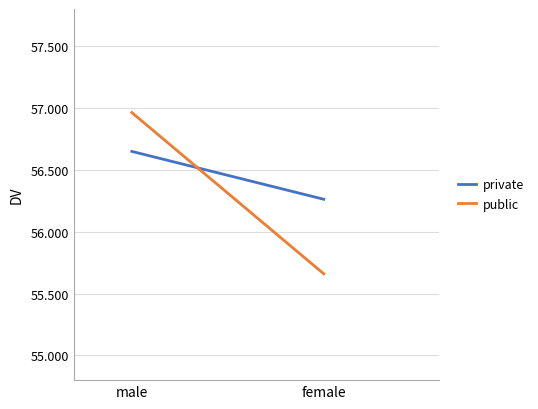

What is the difference between the maximum and minimum values in the public series?

1.3